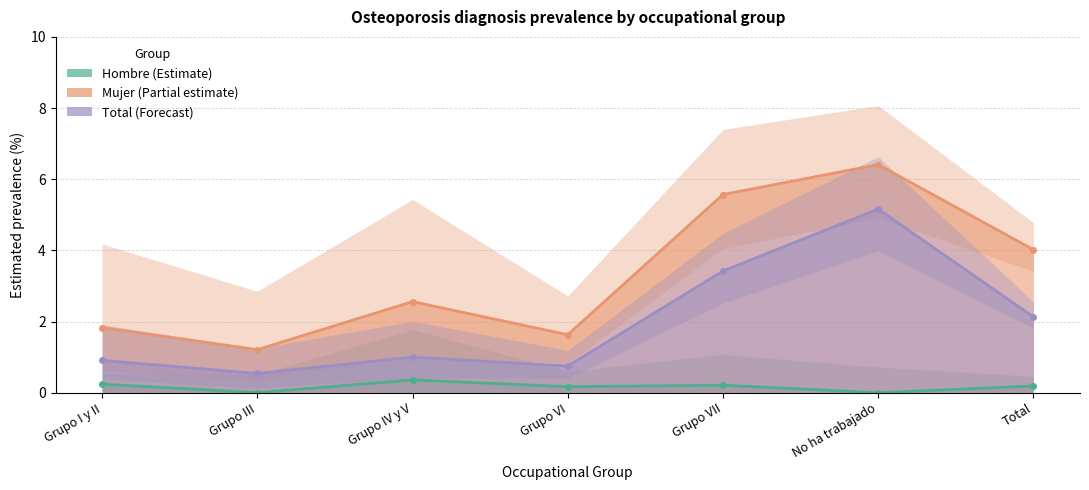

What is the difference between the Total – point estimate values at Grupo VI and Grupo IV y V?

0.2